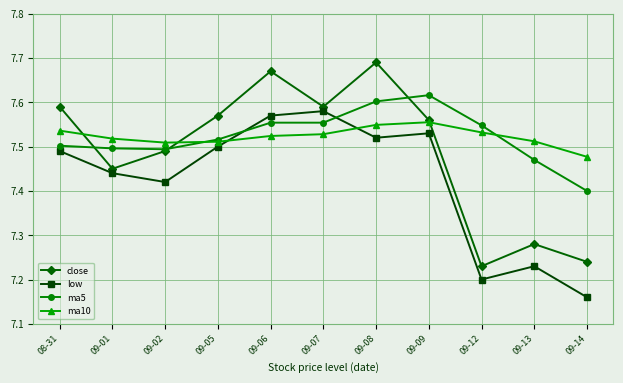

At how many categories does at least one series exceed 7?

11